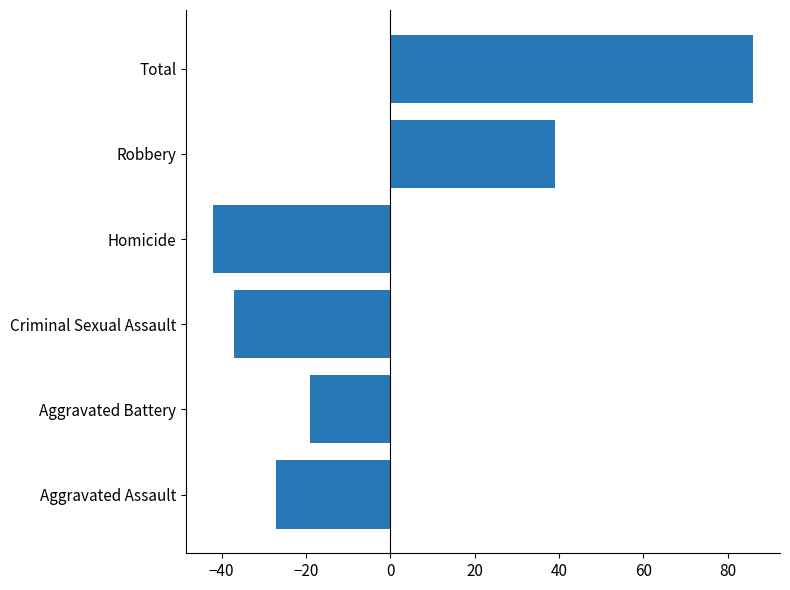

The value at Criminal Sexual Assault is -65. True or false?

False